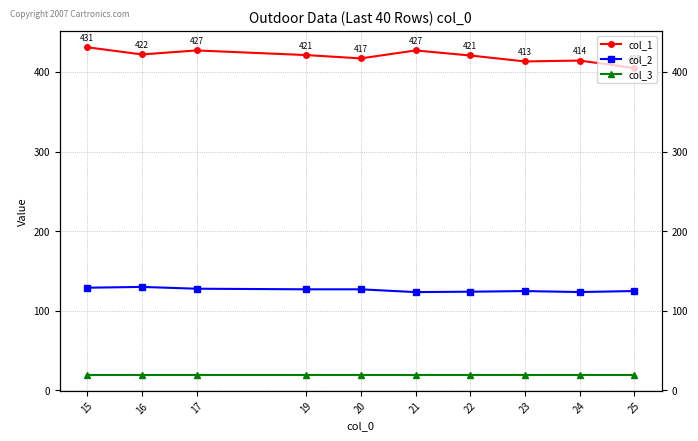

At which category does col_2 reach its first local valley?

21